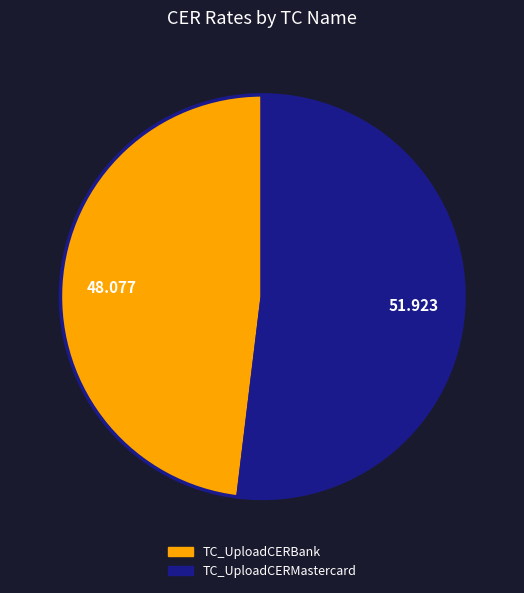

How many segments does this pie chart have?

2